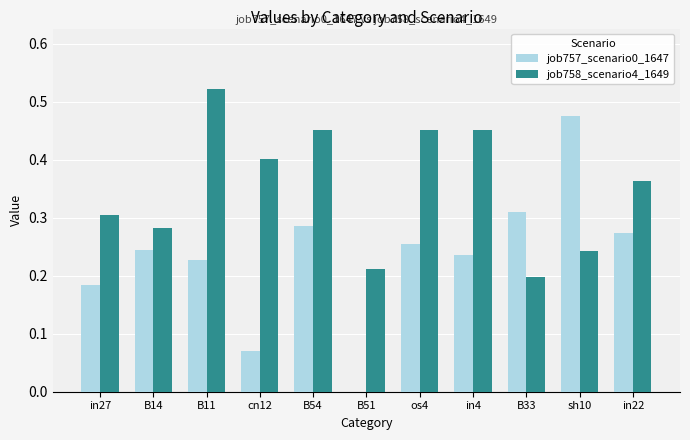

Is it true that job757_scenario0_1647 equals 0.0 at B51?

True